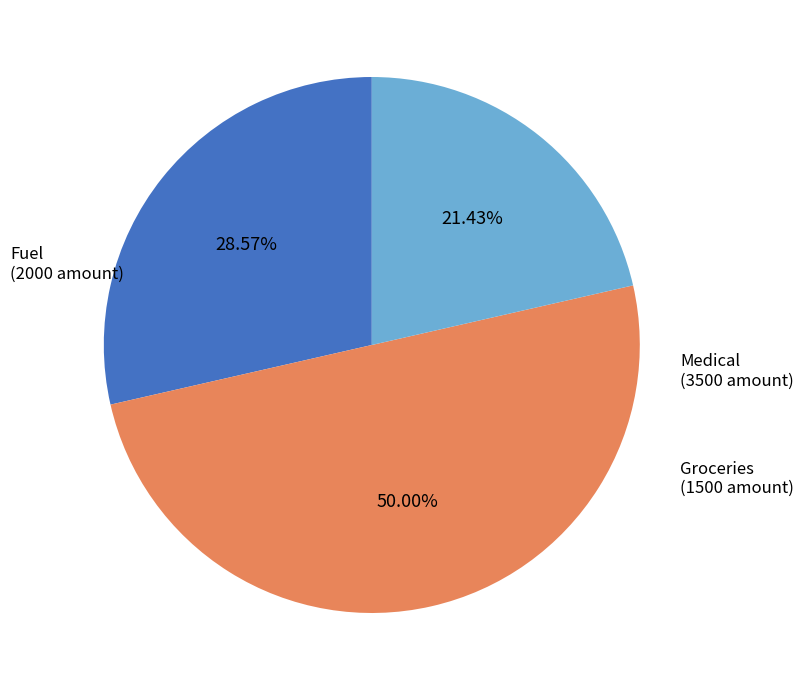

How many segments does this pie chart have?

3